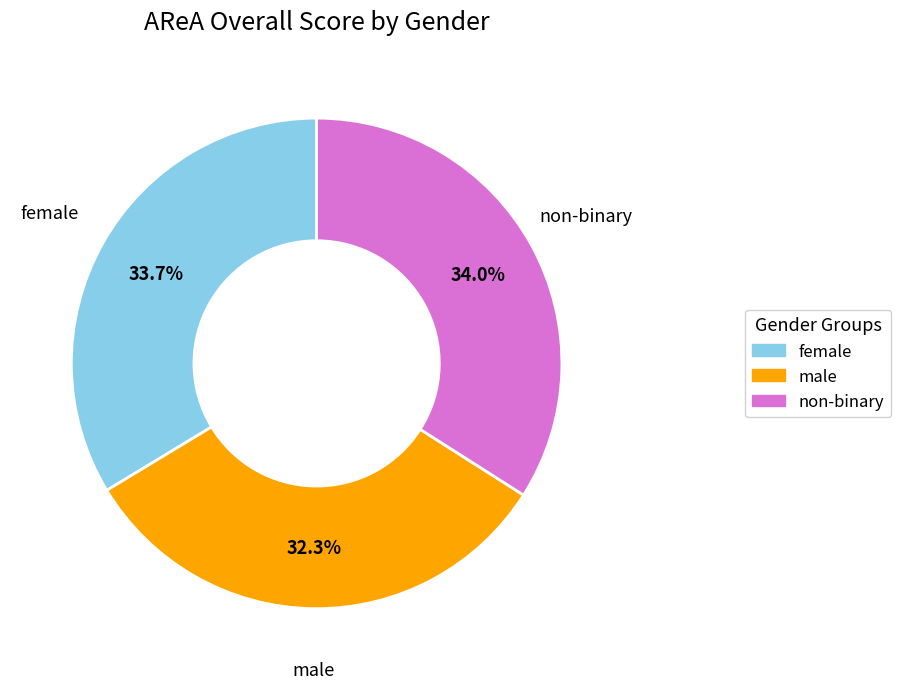

Count the number of slices in the pie.

3